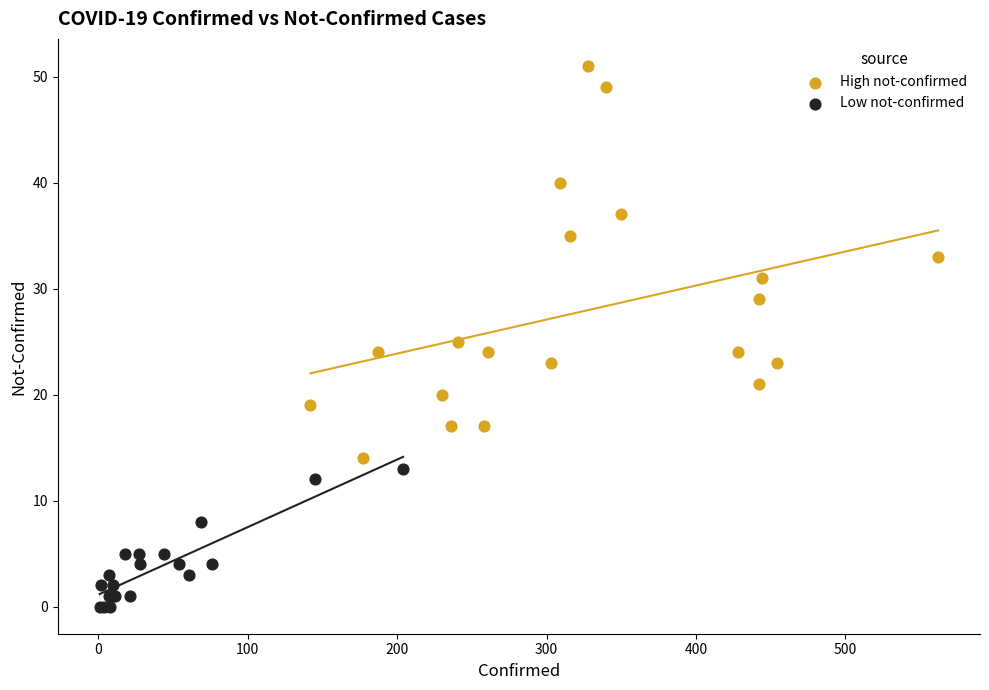

What are all the series names shown in the legend?

High not-confirmed, Low not-confirmed